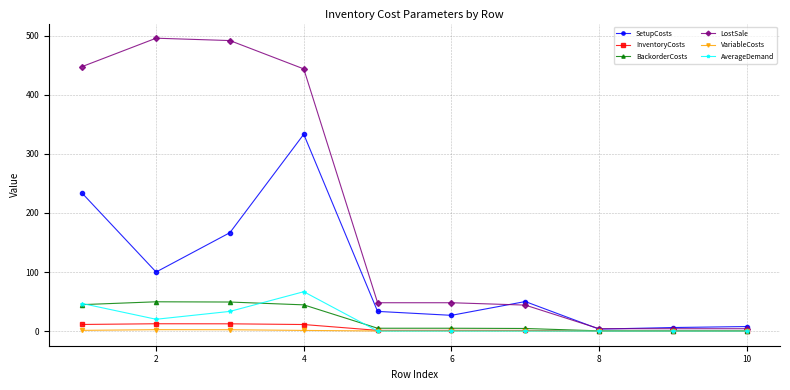

What is the minimum value for BackorderCosts?

0.4